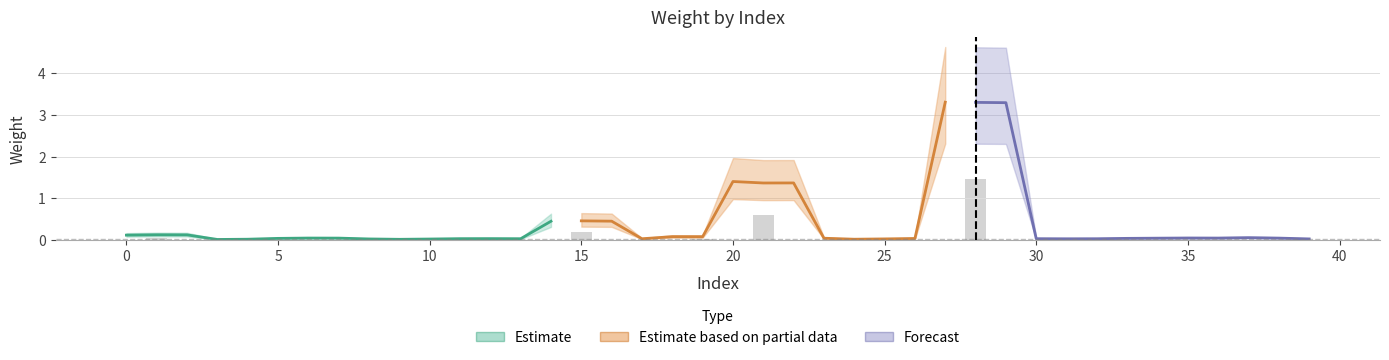

True or false: the data shows 0.0 at 4.

False